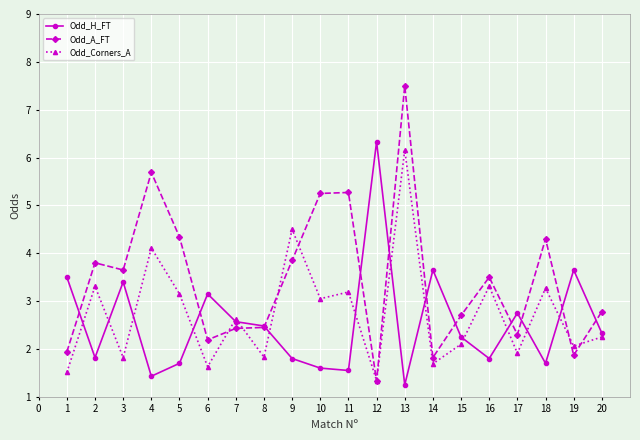

What is the spread (max minus min) of values at 12?

5.0